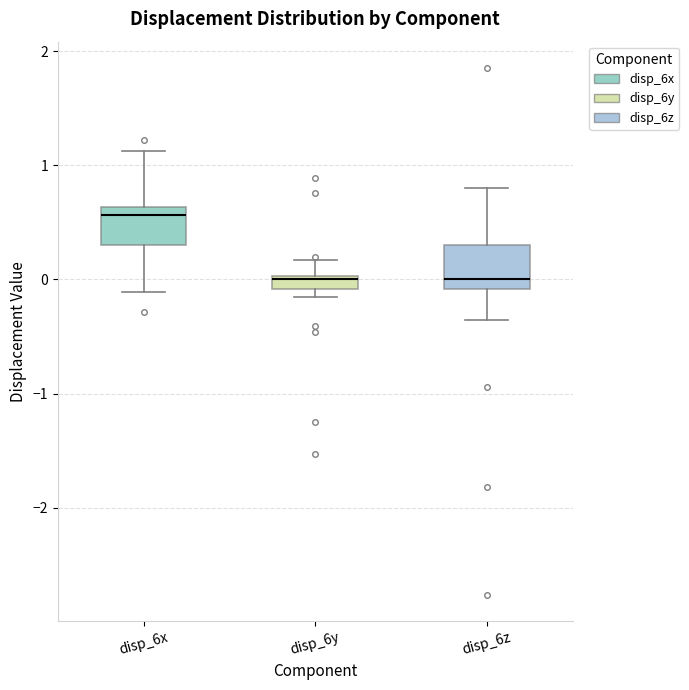

Where is the lower edge of the box for disp_6x on the y-axis? The values are not printed on the chart, so give them approximately, as read against the axis.

0.3